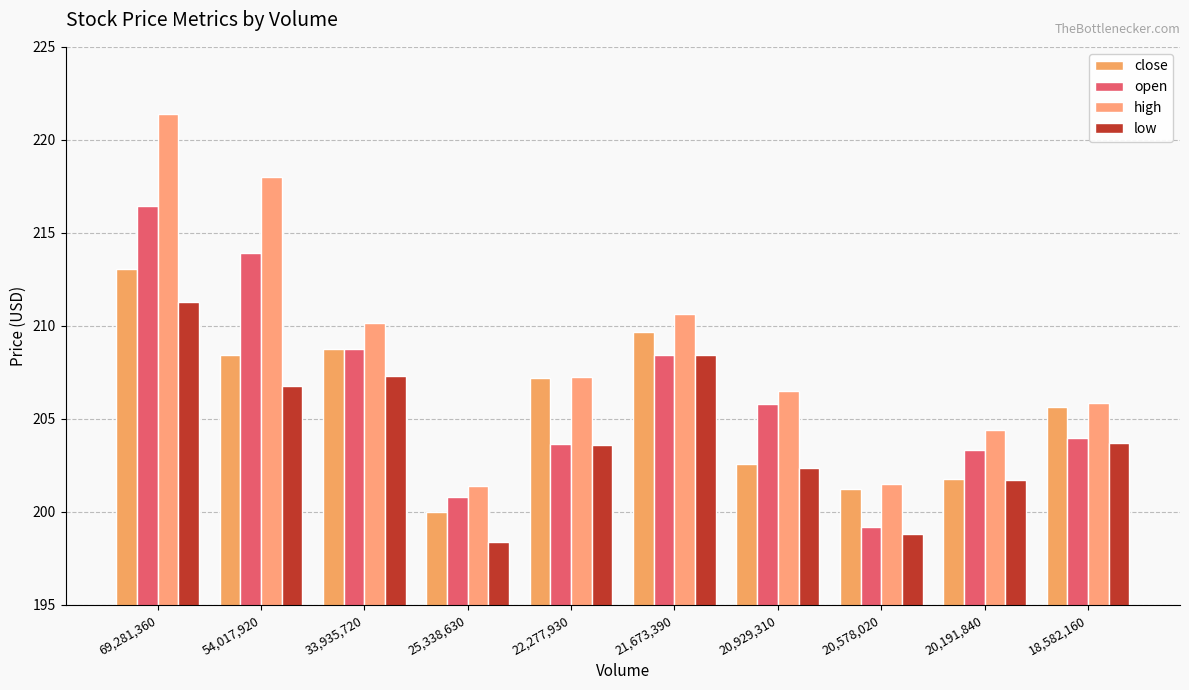

Are the bars grouped side by side (vs. stacked)?

Yes